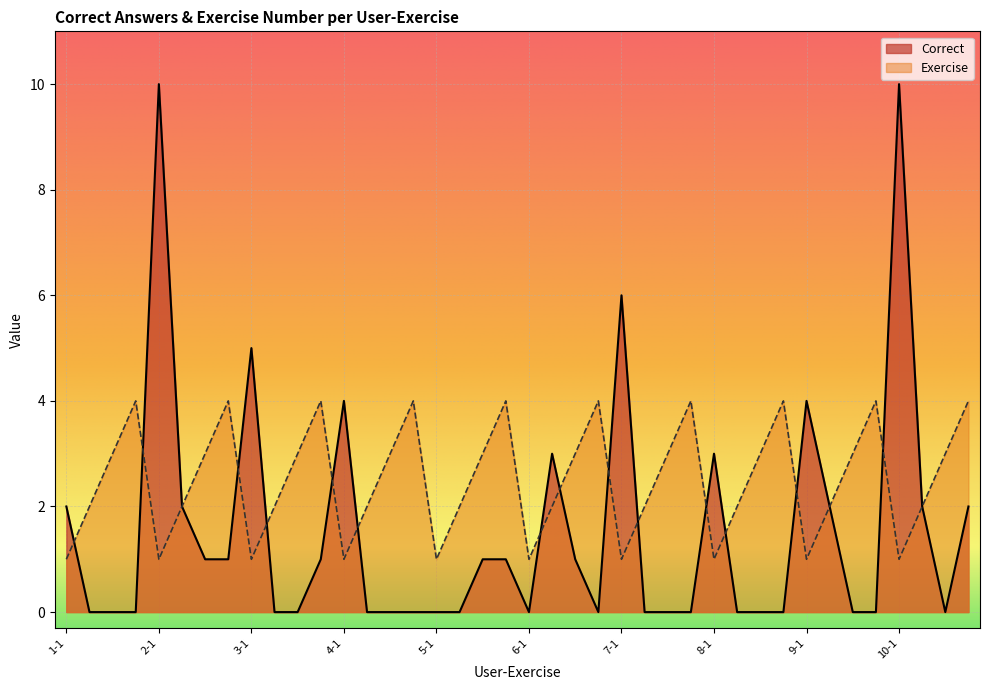

Where is Exercise nearest to the value 2?

1-2